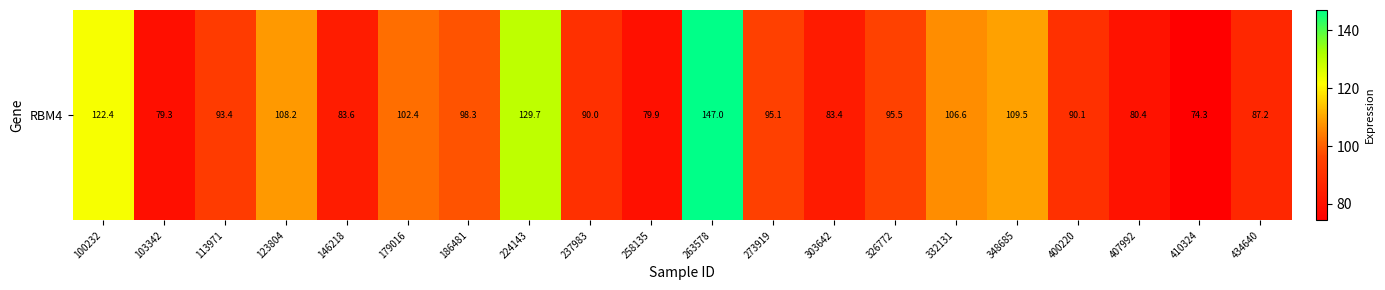

What is the change in value from 407992 to 410324?

-6.0